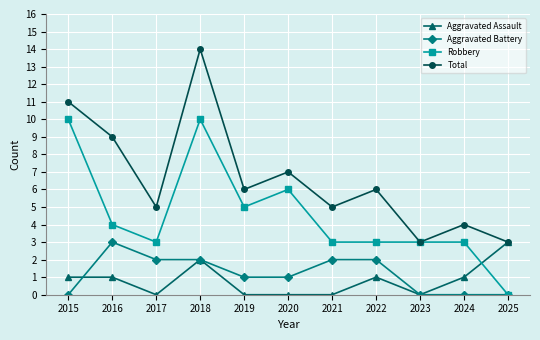

How many lines are shown in the chart?

4